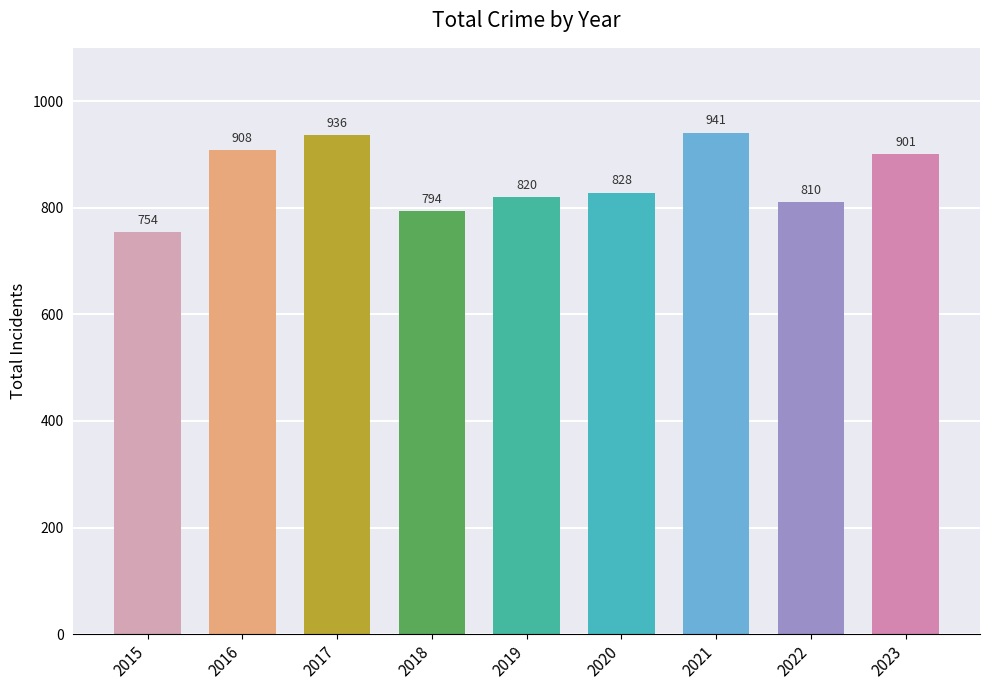

Rank the categories by value from highest to lowest.

2021, 2017, 2016, 2023, 2020, 2019, 2022, 2018, 2015